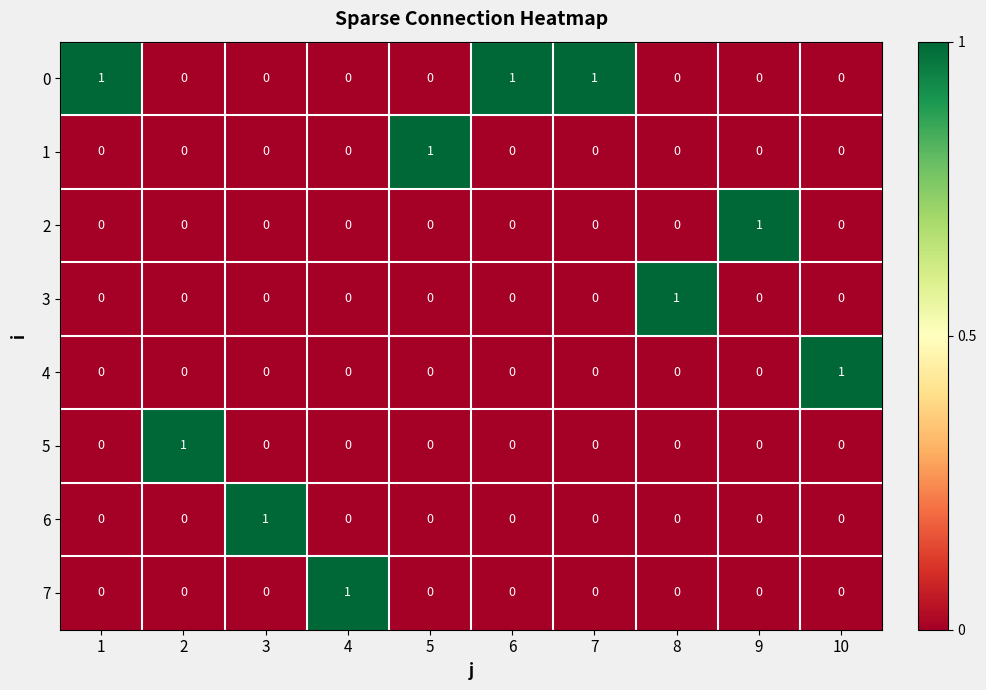

True or false: 6 has a value of -1 at 10.

False